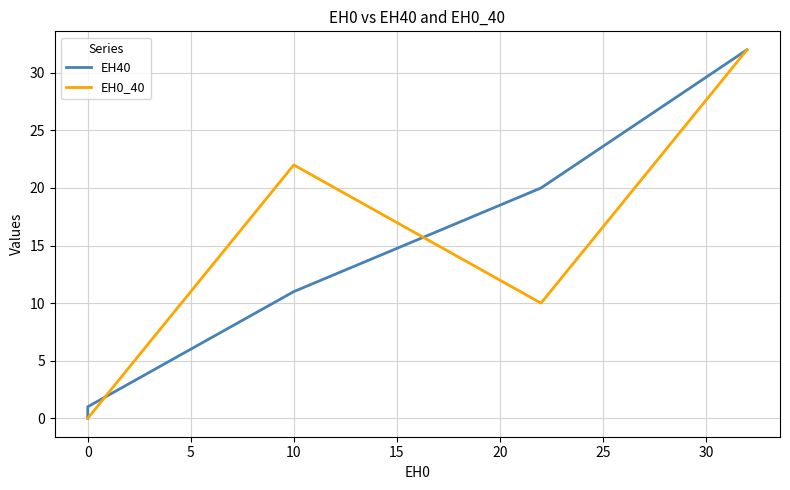

How many values in EH0_40 are above zero?

3